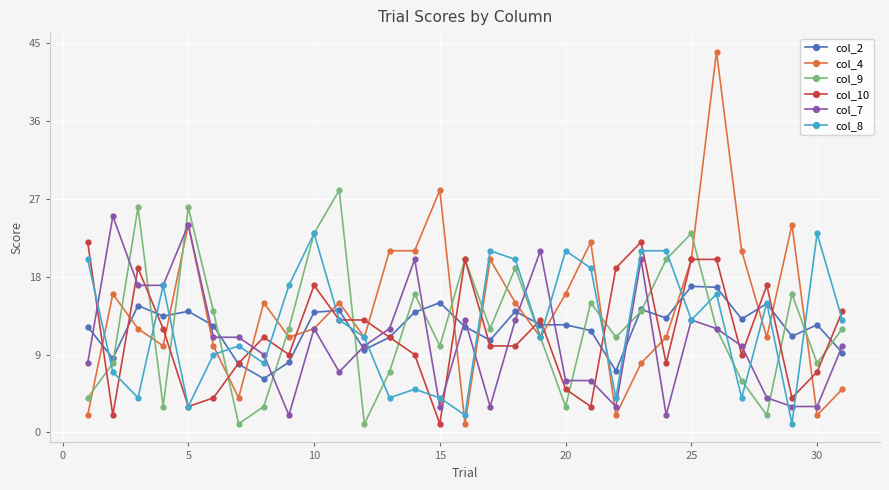

Which series ends up on top after the final intersection of col_9 and col_10?

col_10